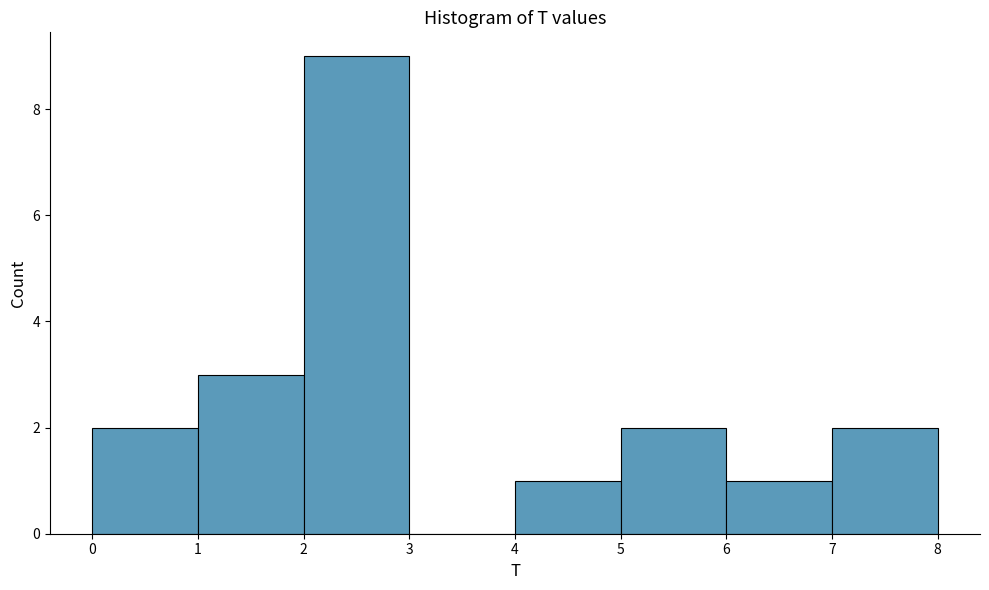

What is the height of the bar covering 6 to 7 on the x-axis? The values are not printed on the chart, so give them approximately, as read against the axis.

1